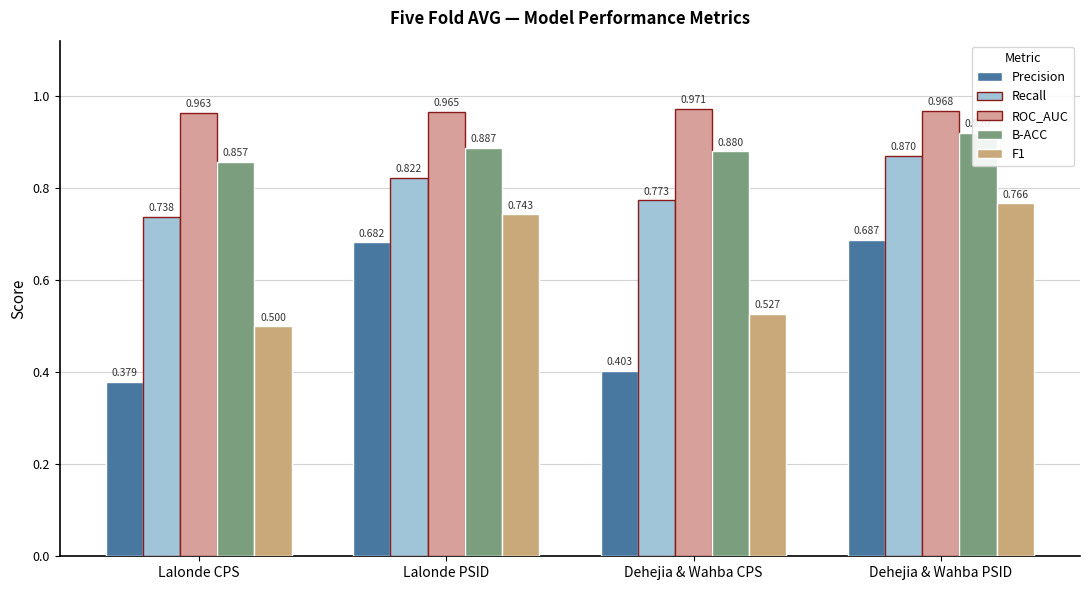

What is the difference between the highest and lowest values at Dehejia & Wahba CPS?

0.6